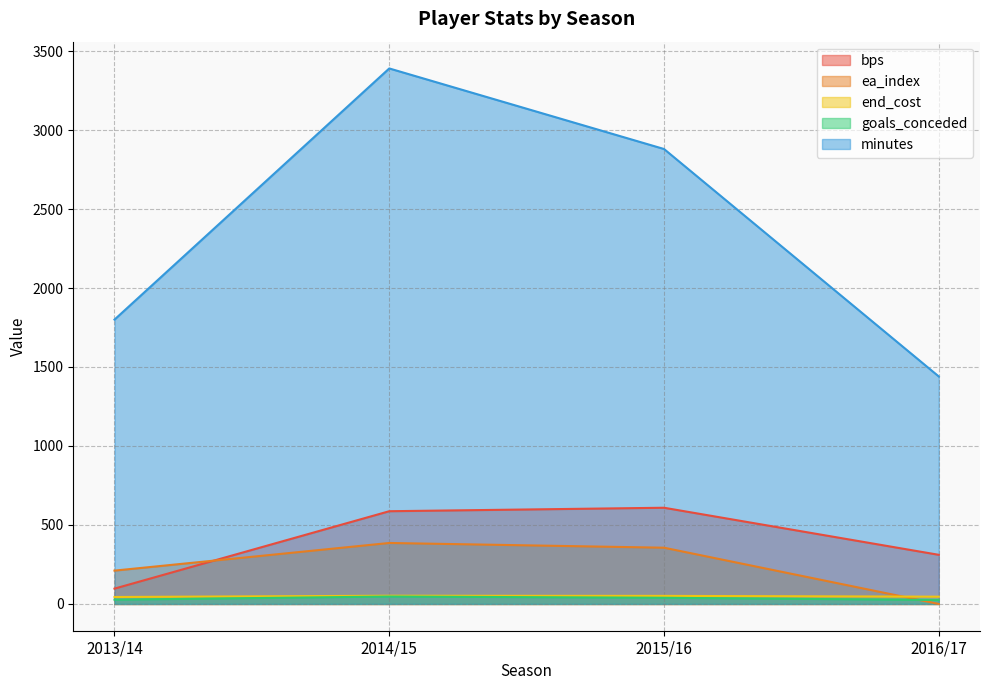

How many lines are shown in the chart?

5